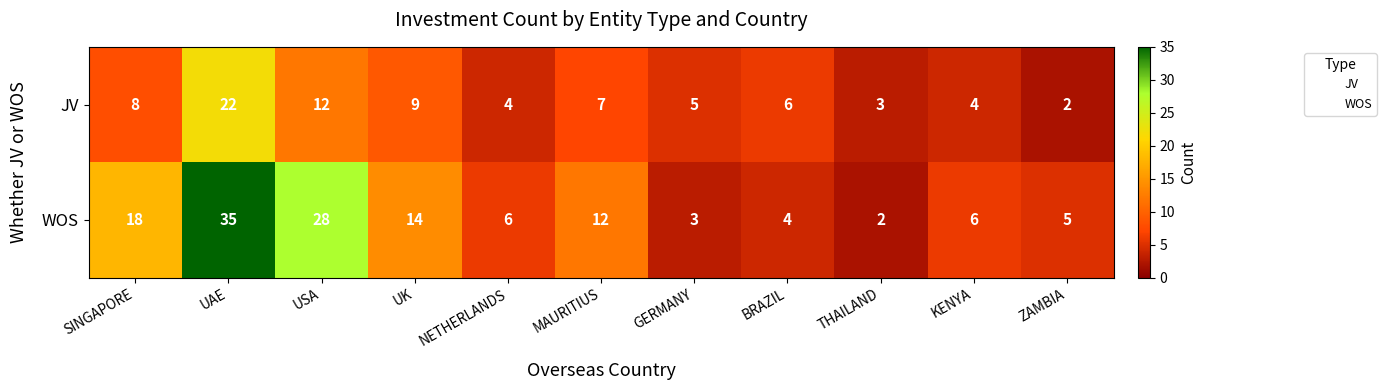

At SINGAPORE, list the series in order from largest to smallest.

WOS, JV